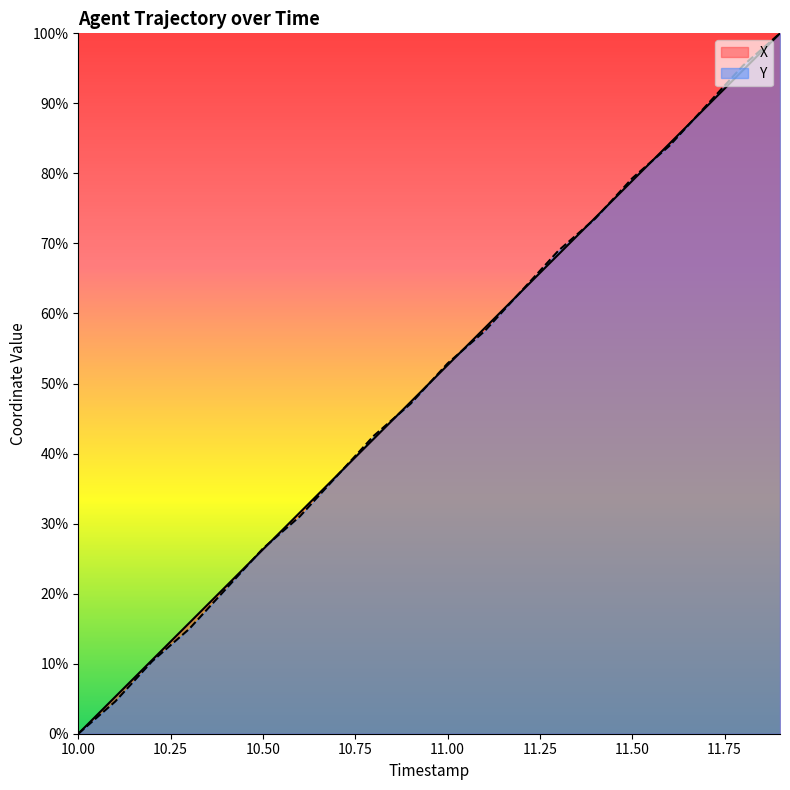

Between 10.1 and 11.0, which is larger?

11.0